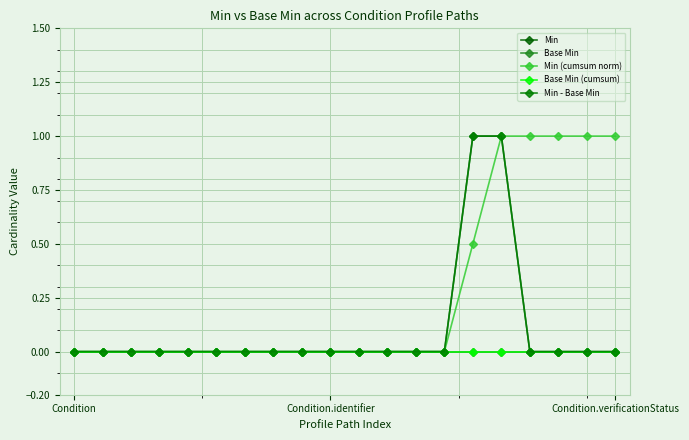

True or false: Base Min (cumsum) and Base Min cross at least once.

False